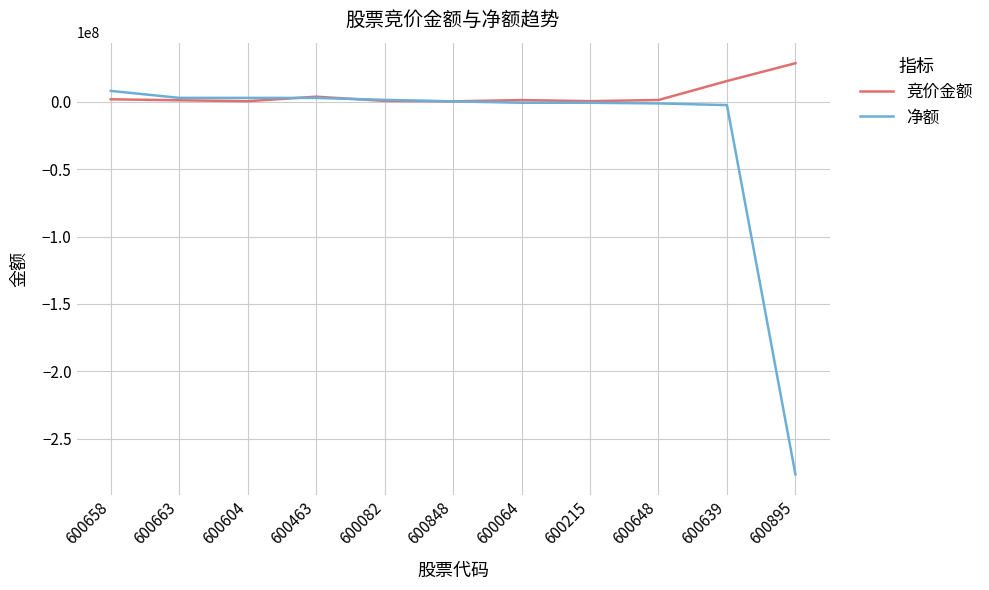

Rank the series by their maximum value, from highest to lowest.

竞价金额, 净额